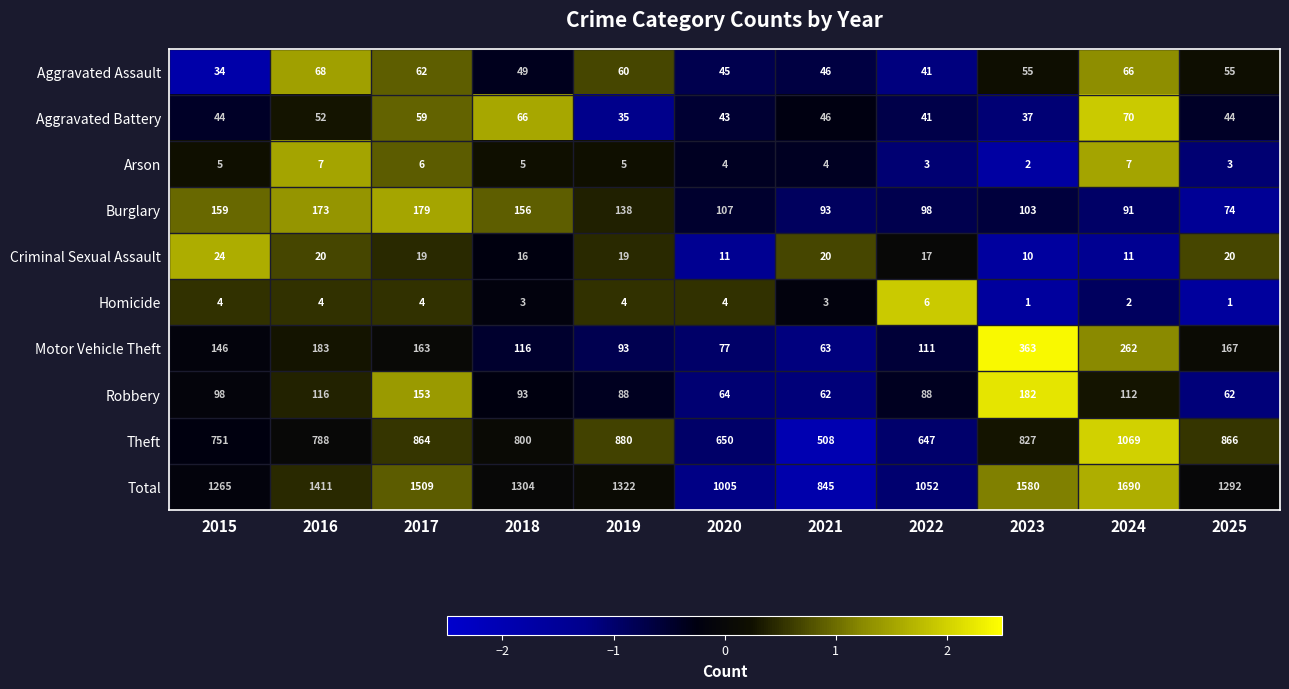

True or false: Total has a value of 1580 at 2023.

True